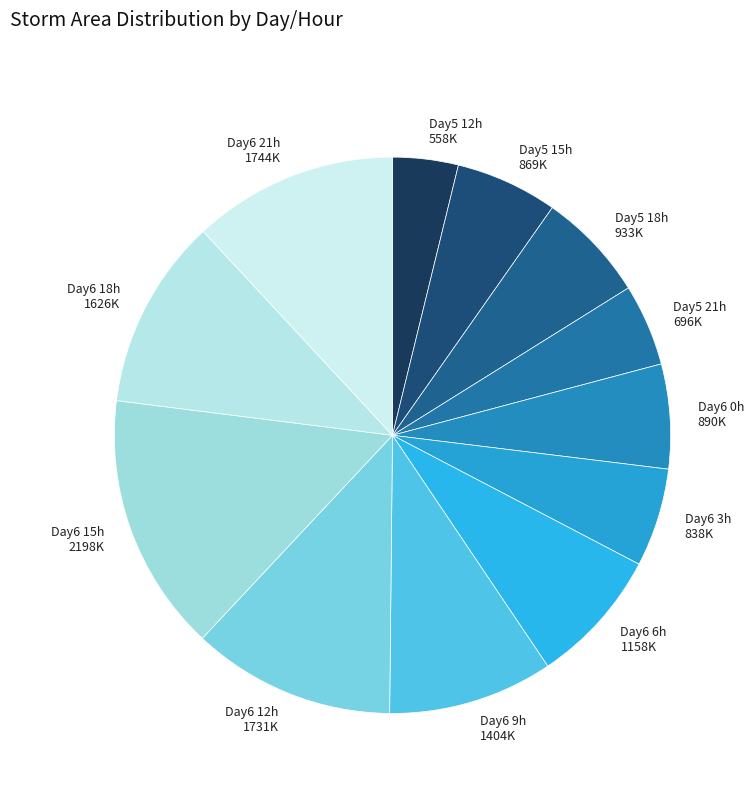

How many segments does this pie chart have?

12